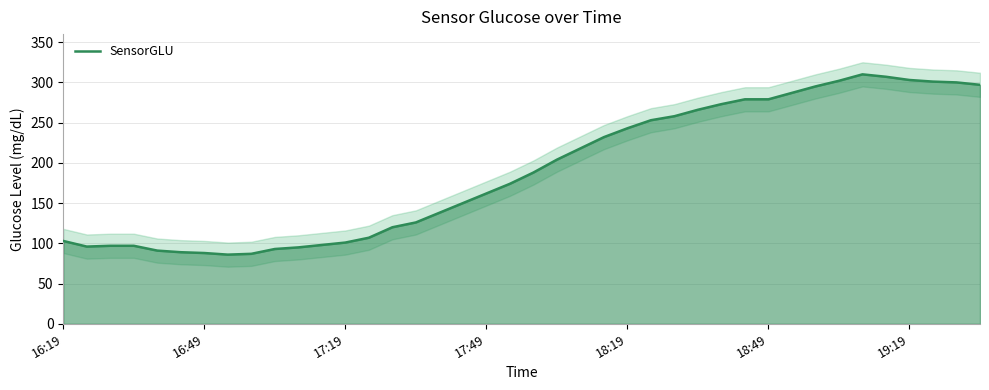

The SensorGLU series shows 303 at 19:19. True or false?

True